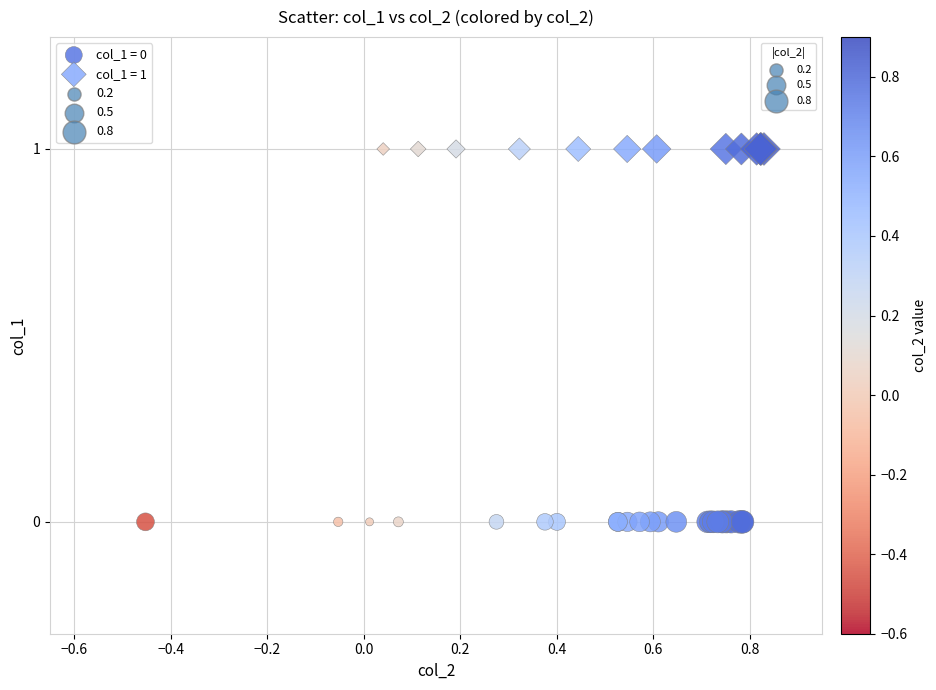

Which series reaches the minimum Y coordinate?

col_1 = 0